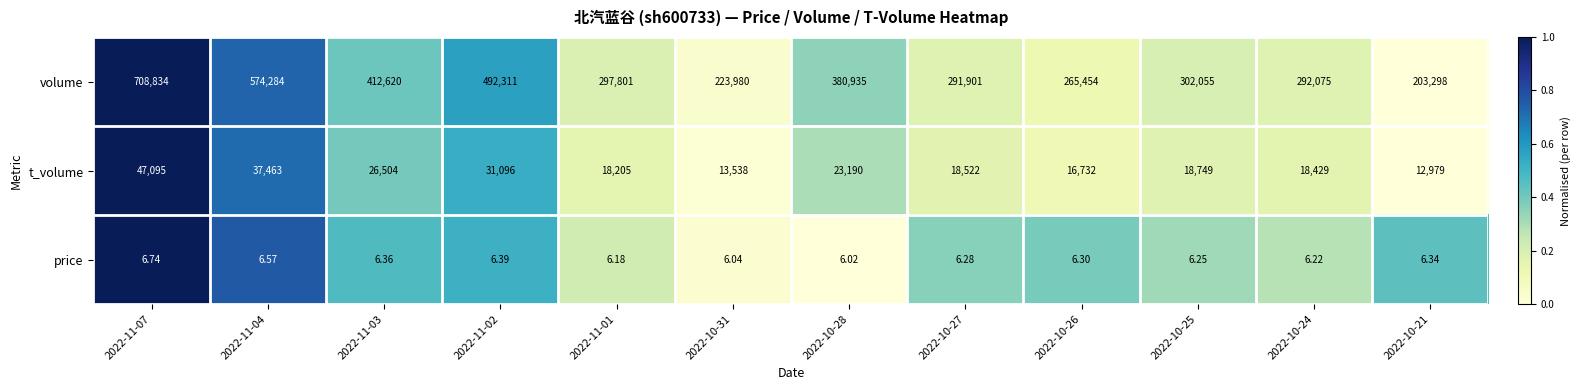

Rank the series at 2022-10-26 from highest to lowest value.

volume, t_volume, price